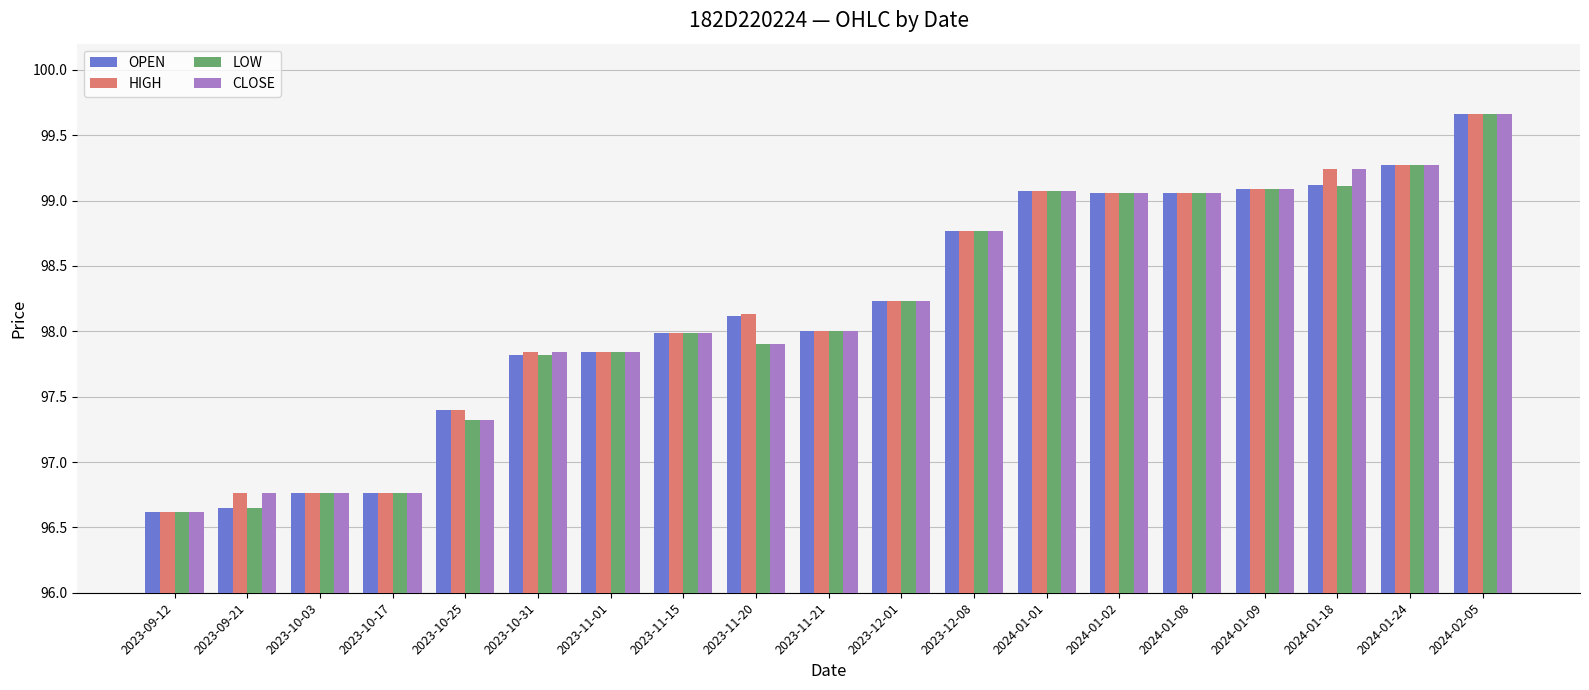

What is the greatest value displayed?

99.7